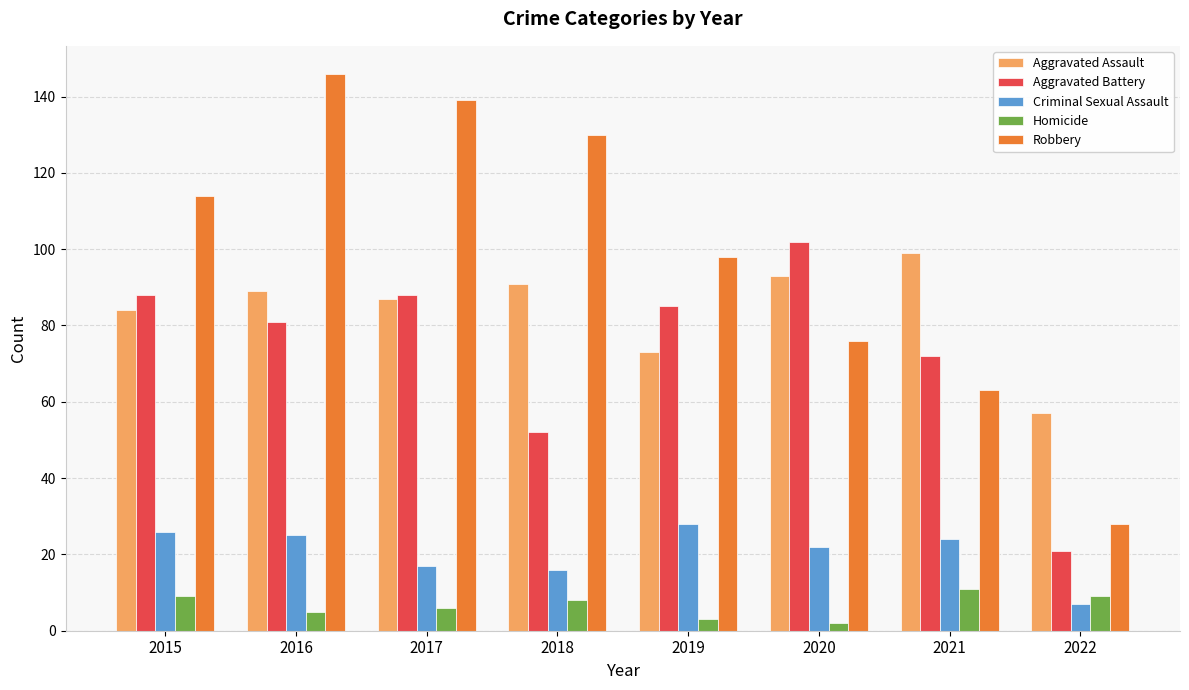

Which series has the widest spread of values?

Robbery